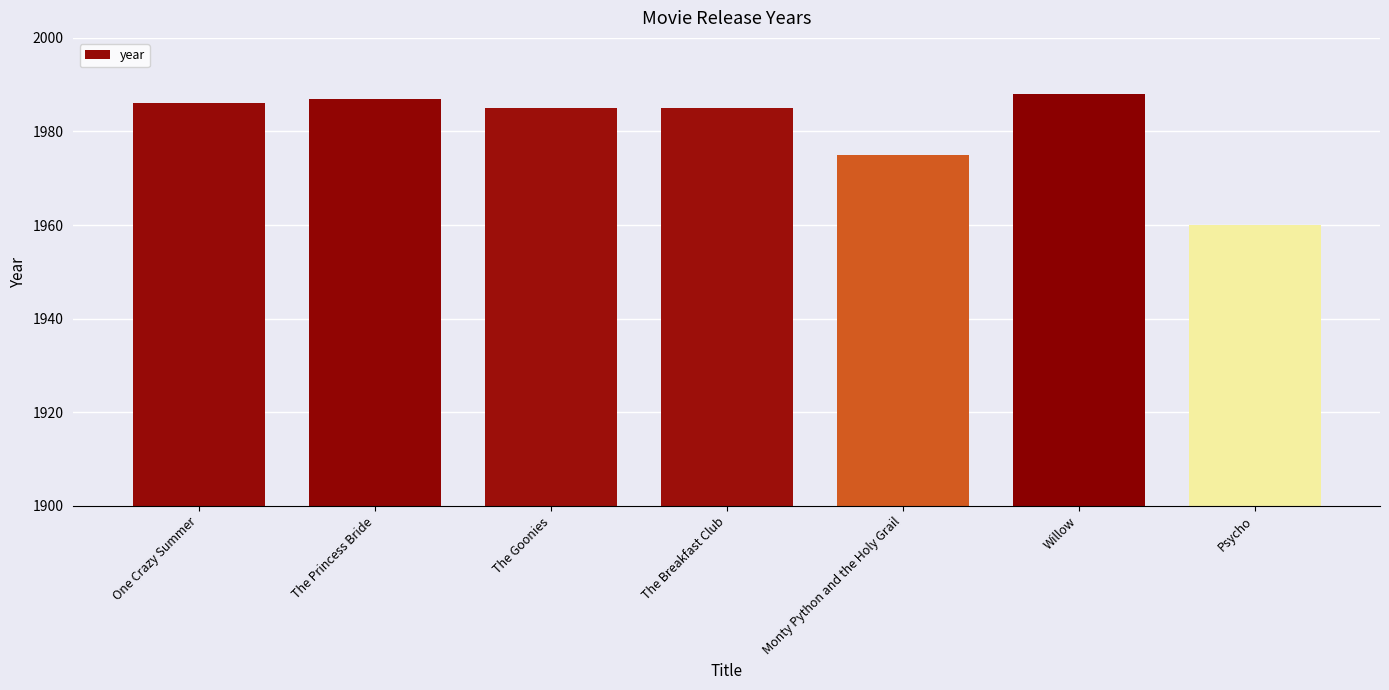

What is the difference between the values at The Princess Bride and Psycho?

27